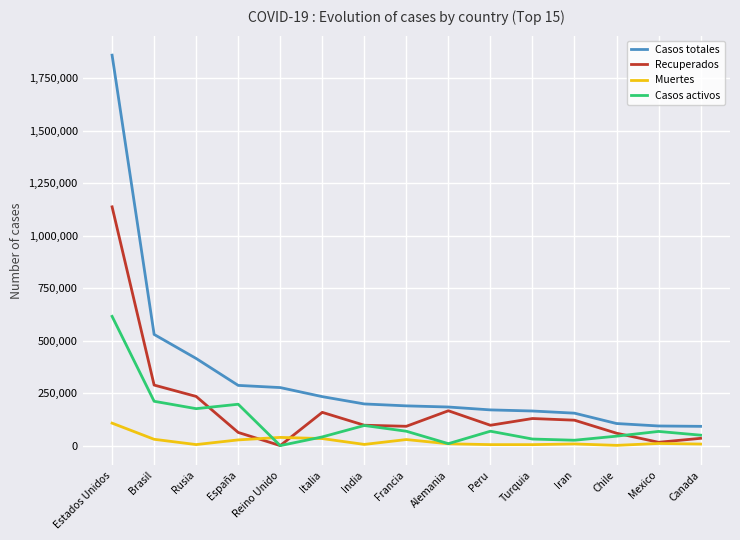

Count the number of categories in the chart.

15